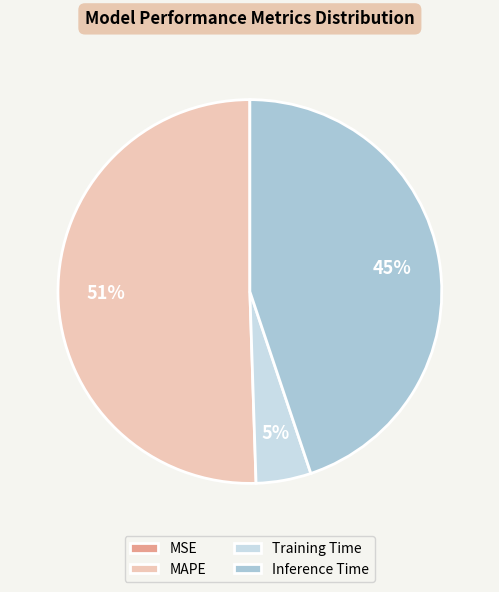

The Inference Time slice represents 45% of the pie. True or false?

True